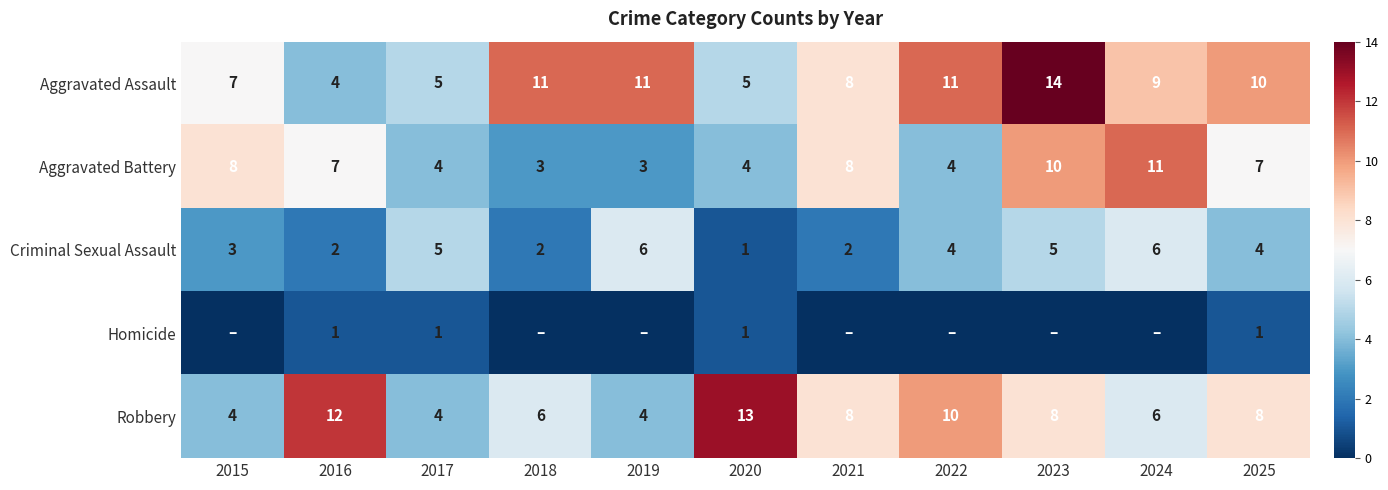

Is the value of Robbery at 2018 greater than the value of Aggravated Assault at 2018?

No